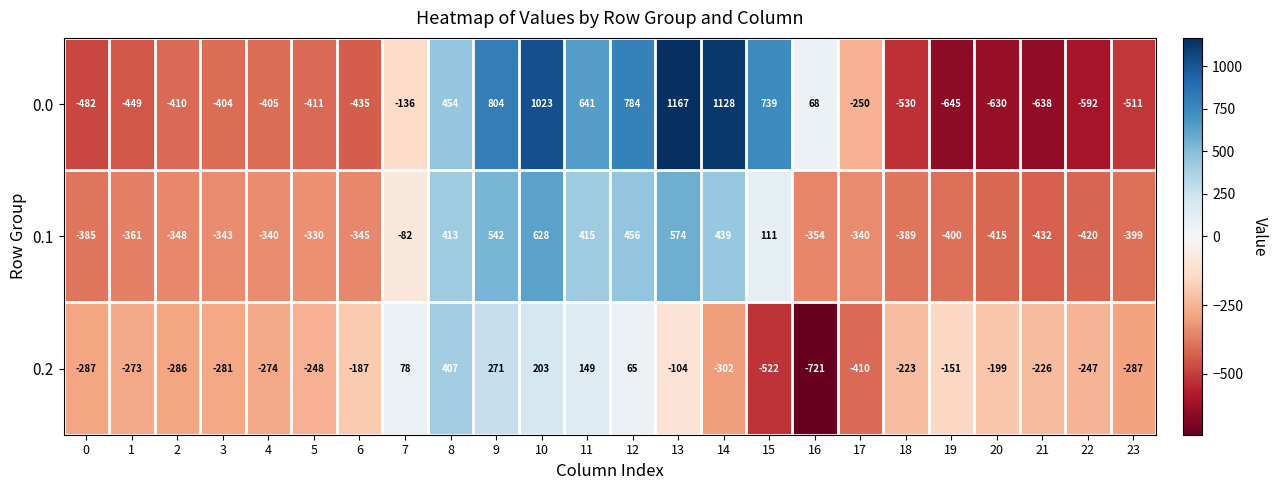

What is the approximate value of 0.1 at 7, to the nearest 10?

-80